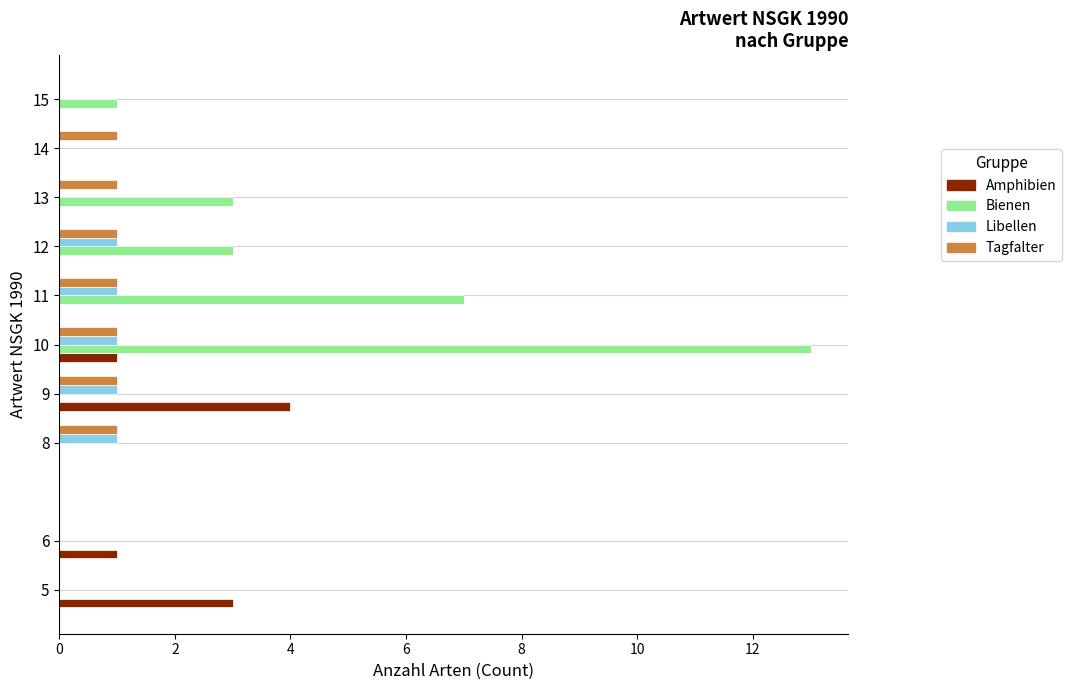

True or false: Libellen has a value of 1 at 12.

True